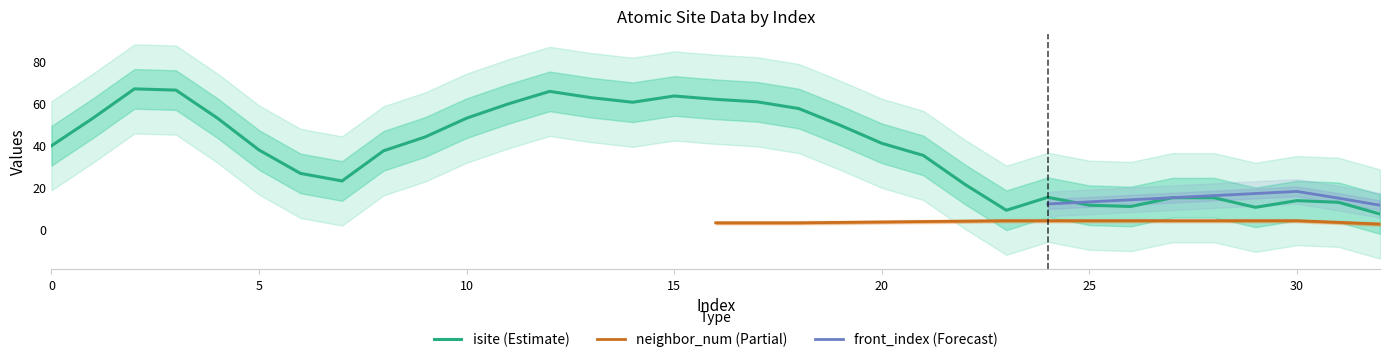

What is the maximum value for isite (Estimate)?

67.0